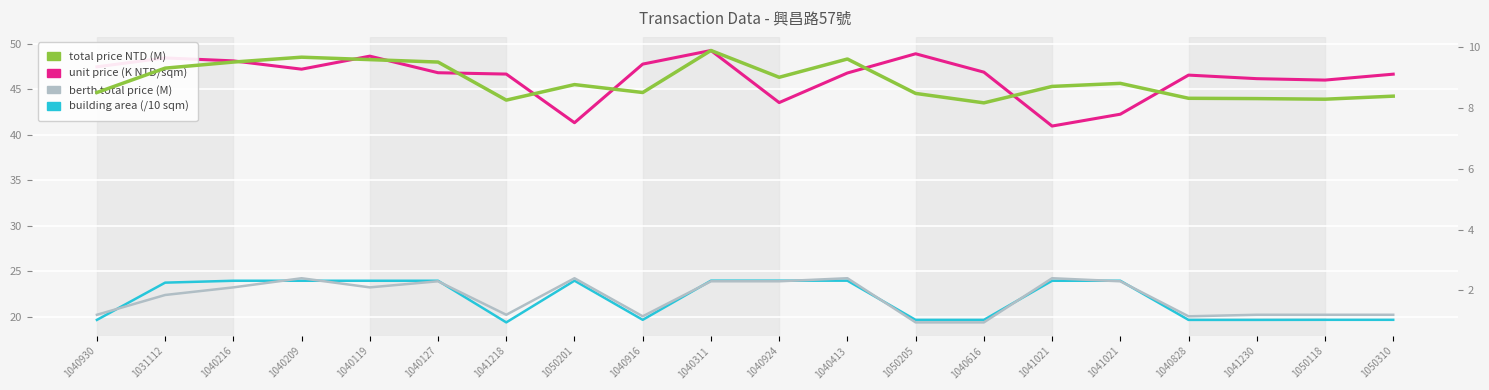

Between 1040127 and 1041021, which series saw the biggest shift?

unit price (K NTD/sqm)